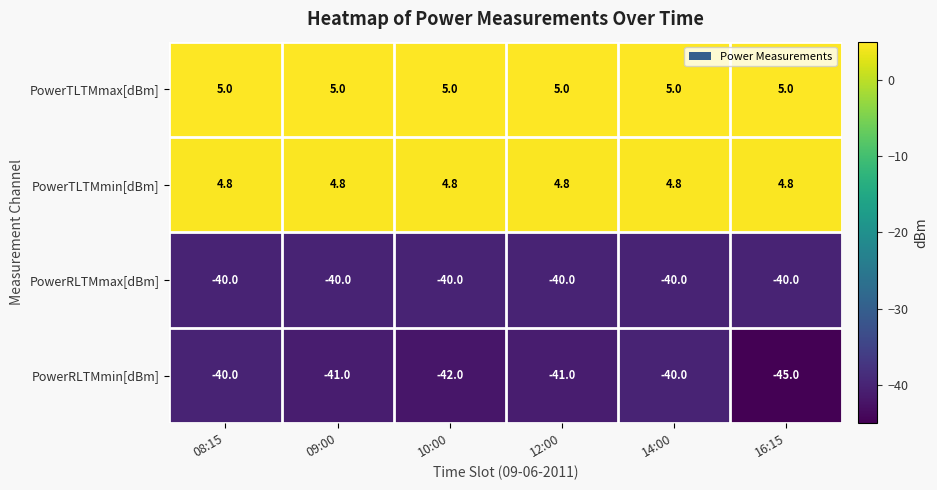

What is the total value across all series at 08:15?

-70.2